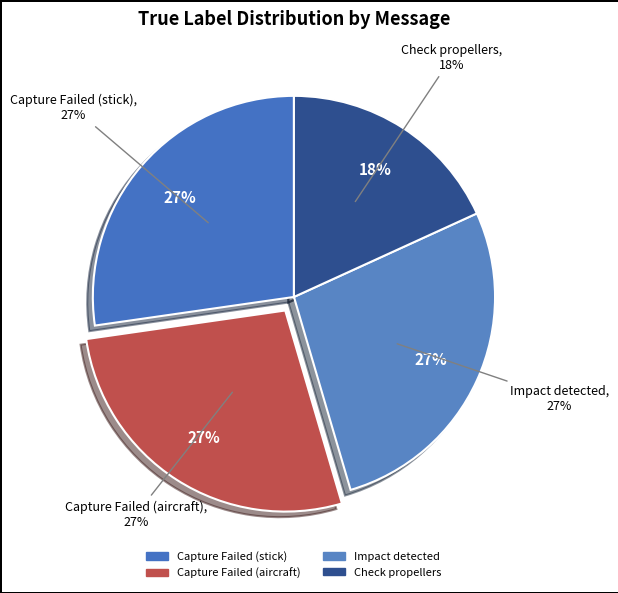

The Capture Failed (aircraft) slice represents 27% of the pie. True or false?

True